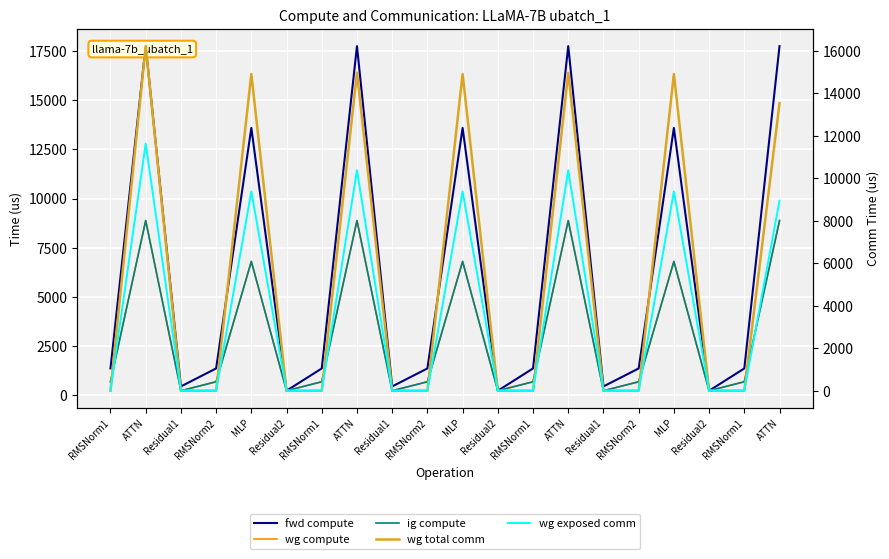

What is the difference between the second highest and minimum values in the fwd compute series?

17538.0